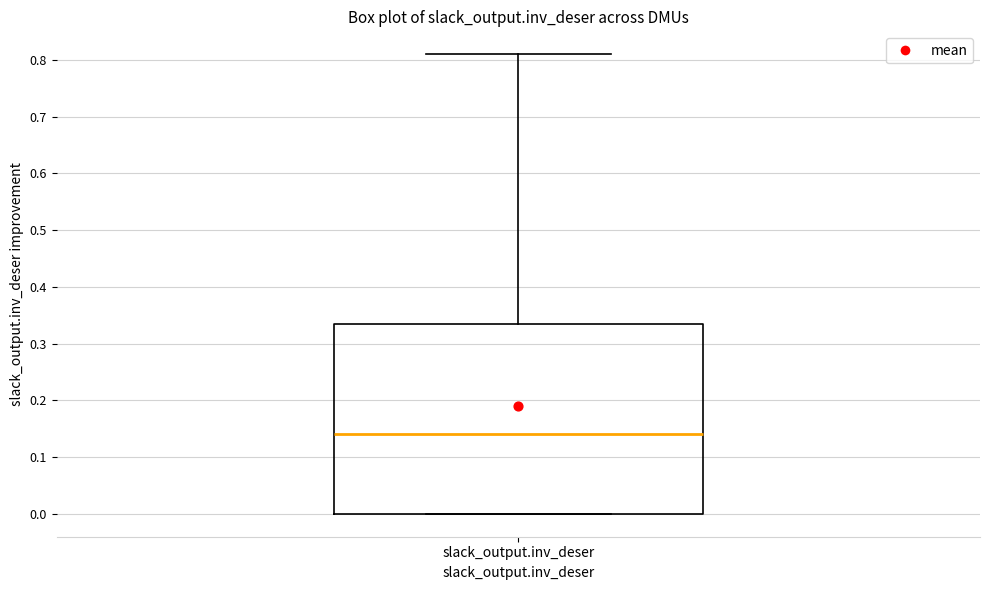

Read this box plot against the y-axis: the position of the median line, the range covered by the box, and the ends of both whiskers. The values are not printed on the chart, so give them approximately, as read against the axis.

median 0.14, box 0.00 to 0.33, whiskers 0.00 to 0.81